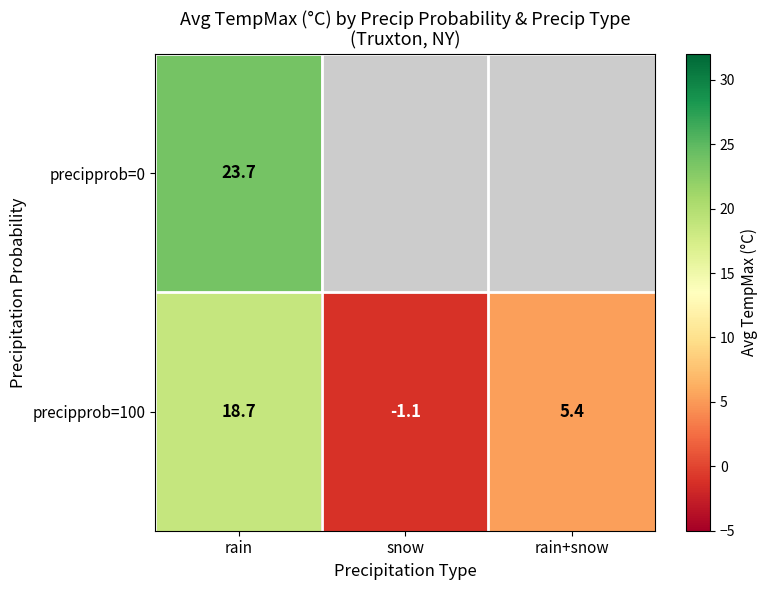

What is the average value of the precipprob=100 series?

7.7